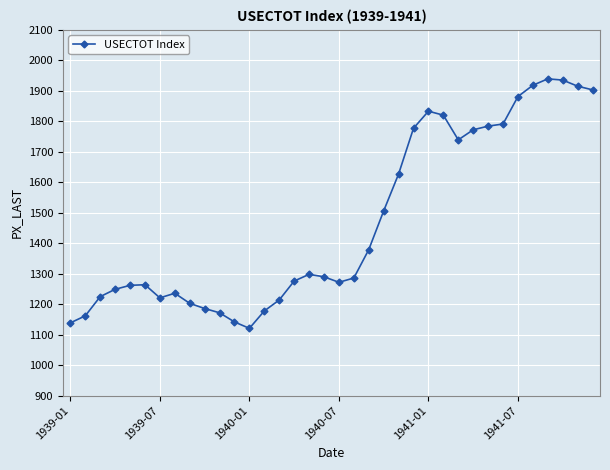

What is the smallest value displayed?

1121